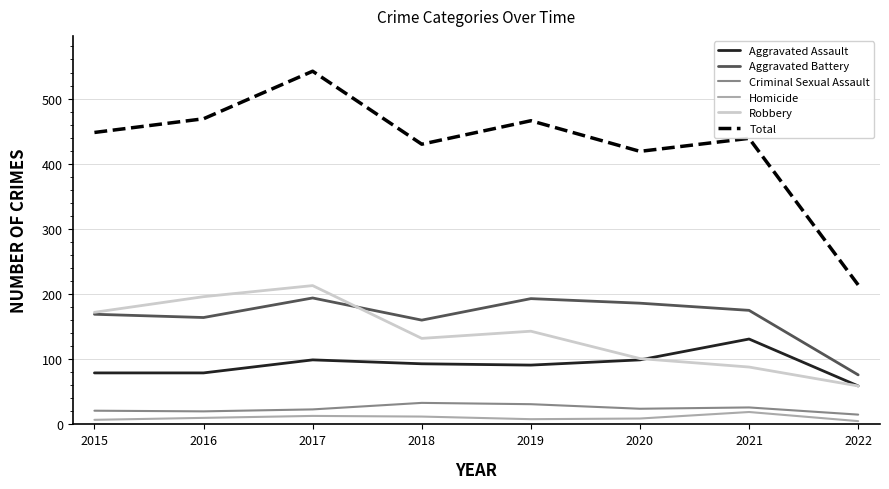

What is the difference between the maximum and second lowest values in the Aggravated Assault series?

52